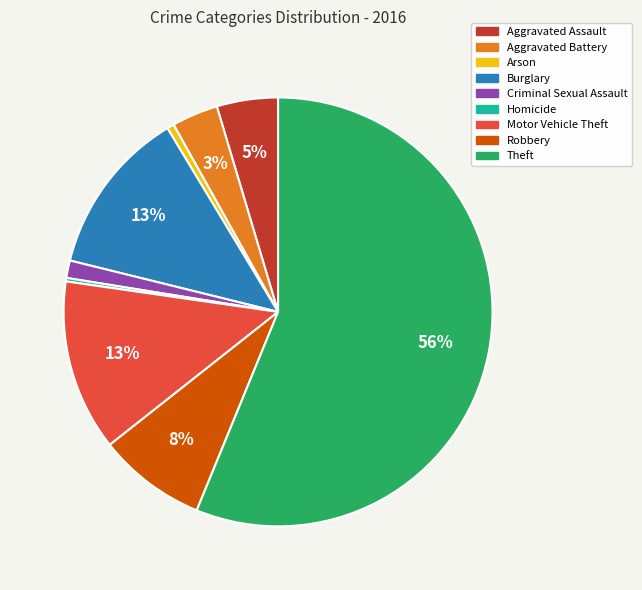

Which has a higher value, Criminal Sexual Assault or Theft?

Theft